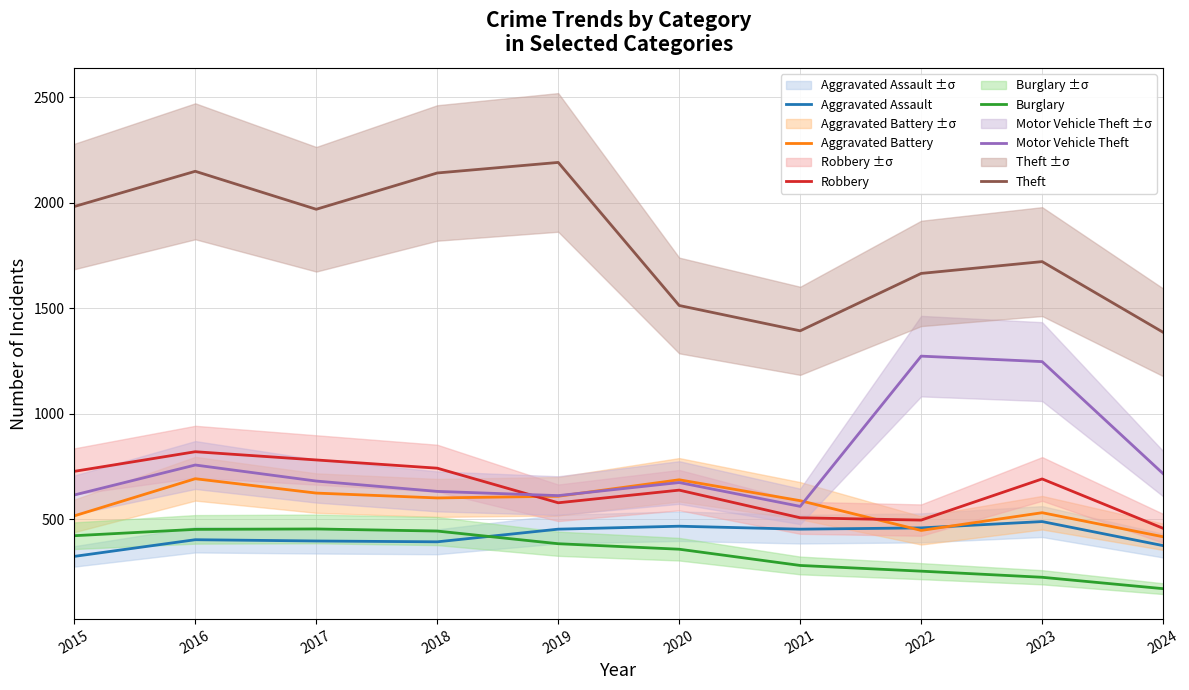

How many lines are shown in the chart?

6